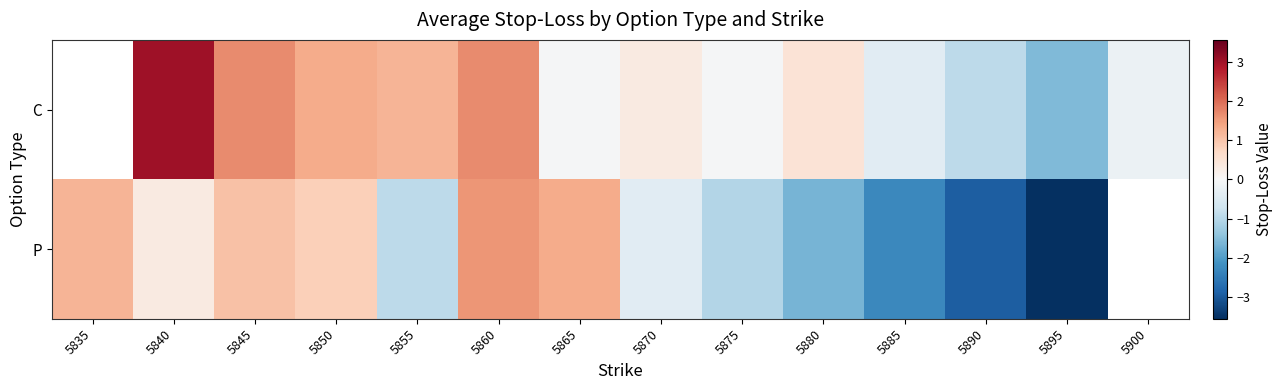

Which series has the widest spread of values?

P